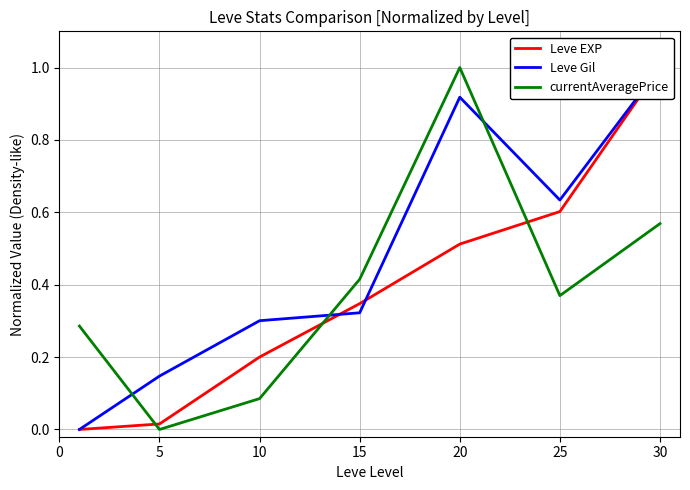

Which label corresponds to the largest value in the chart?

30